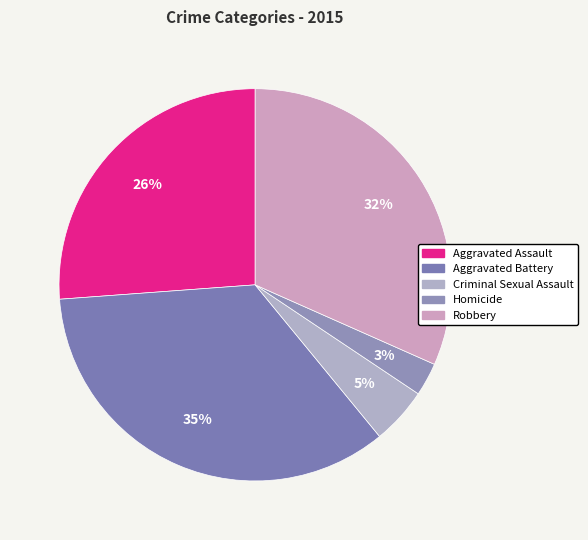

What is the largest slice in the pie chart?

Aggravated Battery